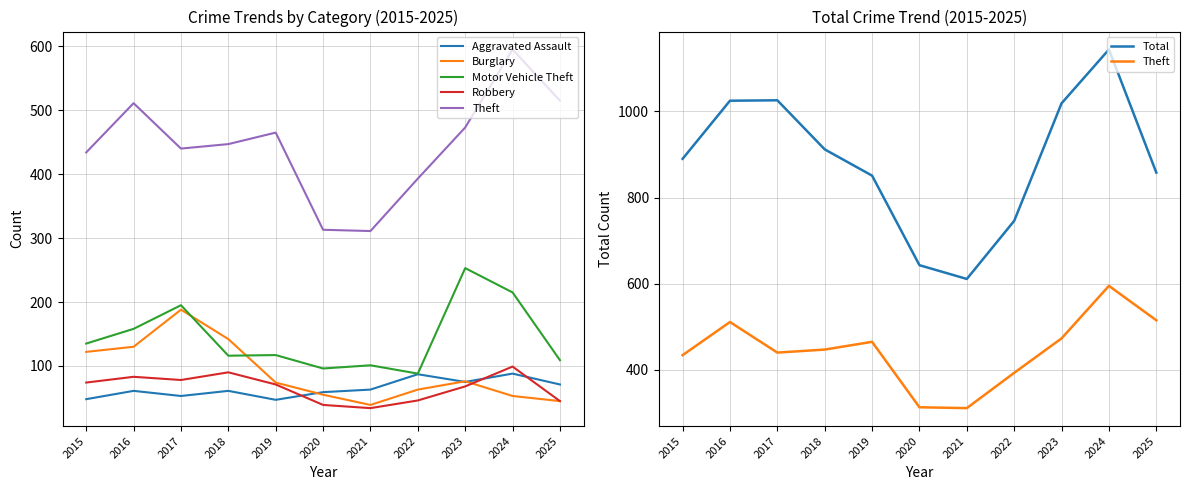

Reading left to right, transcribe all the data shown in this chart.

Aggravated Assault: 48	61	53	61	47	59	63	87	75	88	71
Burglary: 122	130	188	142	74	55	39	63	76	53	45
Motor Vehicle Theft: 135	158	195	116	117	96	101	88	253	215	109
Robbery: 74	83	78	90	71	39	34	46	68	99	45
Theft: 434	511	440	447	465	313	311	393	473	595	515
Total: 890	1025	1026	912	851	643	611	746	1019	1144	858